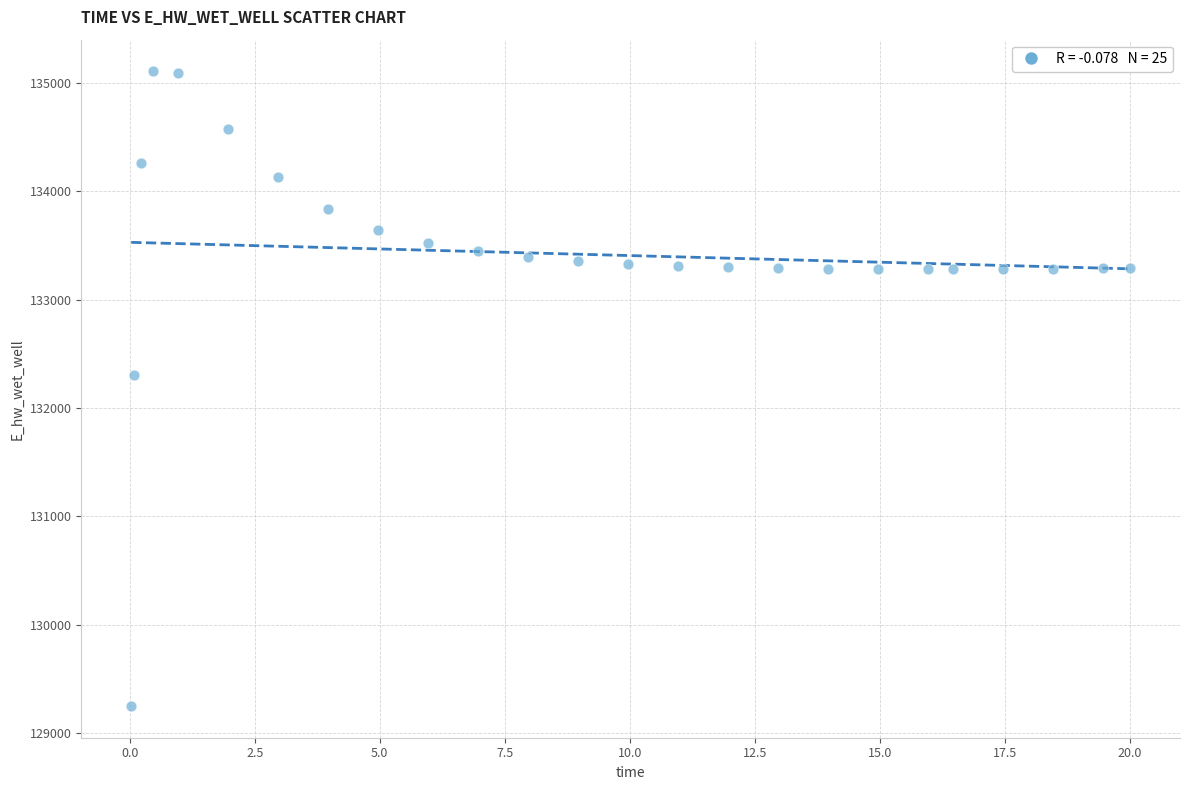

What Y value in the scatter plot is closest to 132178?

132306.6